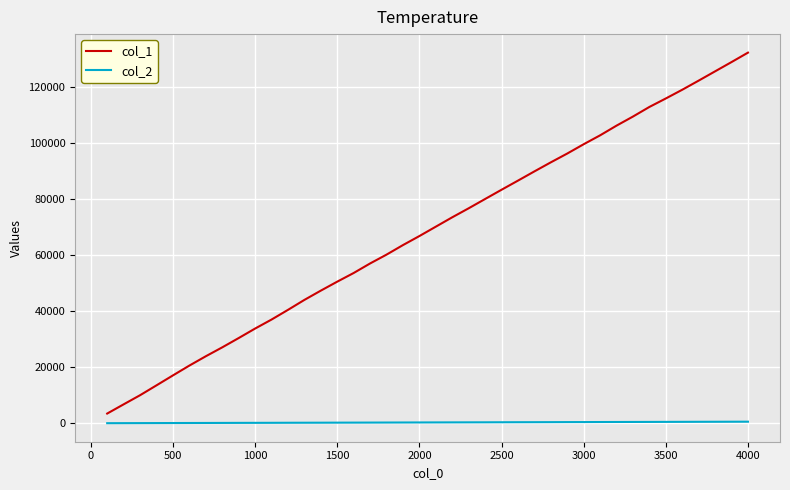

Which series has the largest range (max minus min)?

col_1